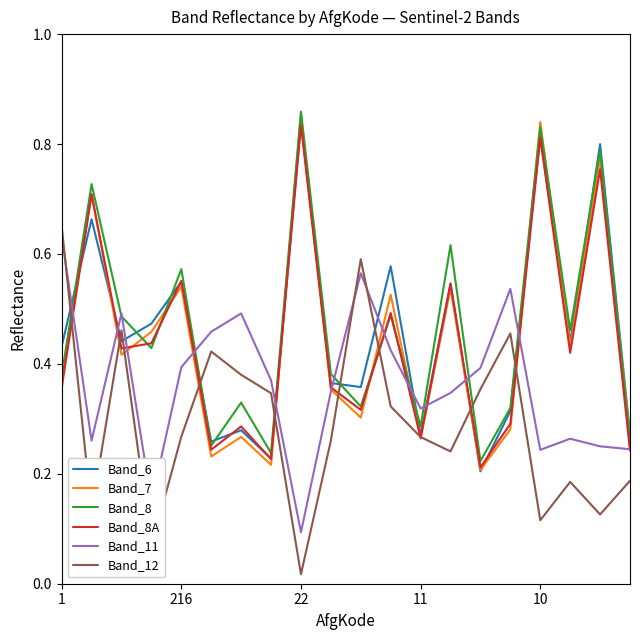

Is this an area chart (filled region under the line)?

No